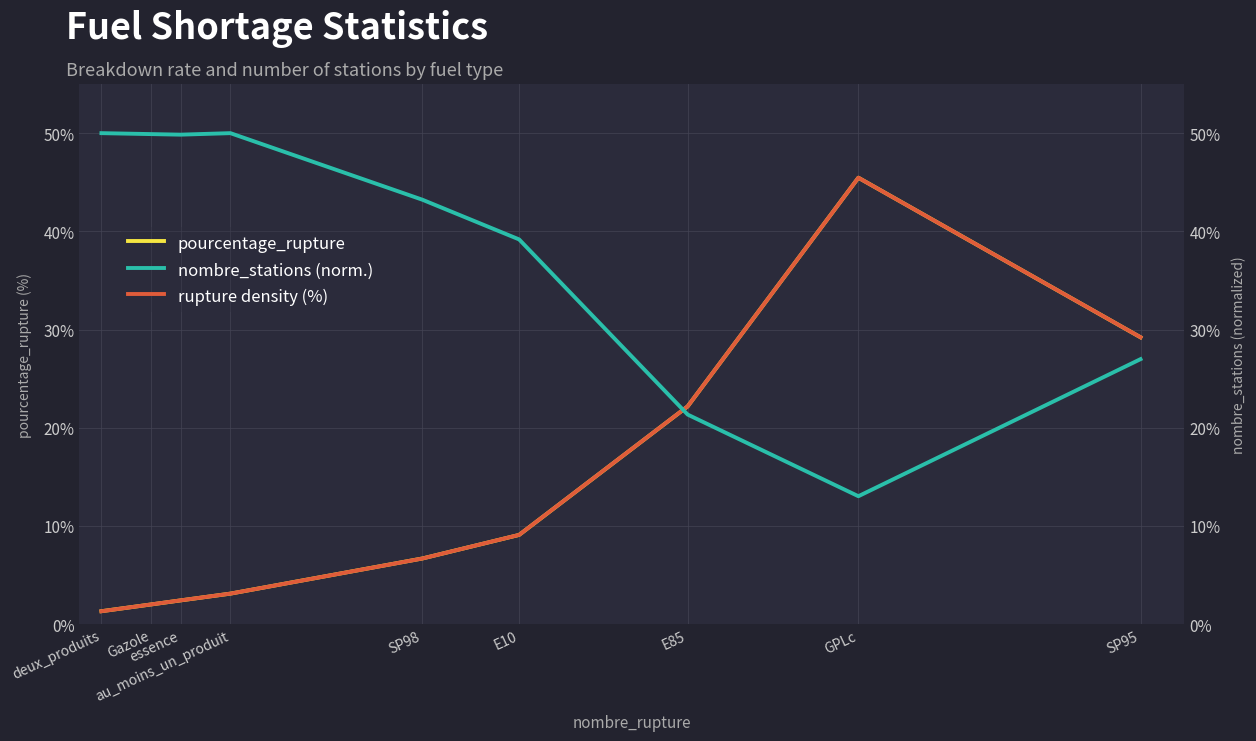

How many interior local peaks does the pourcentage_rupture series have?

1